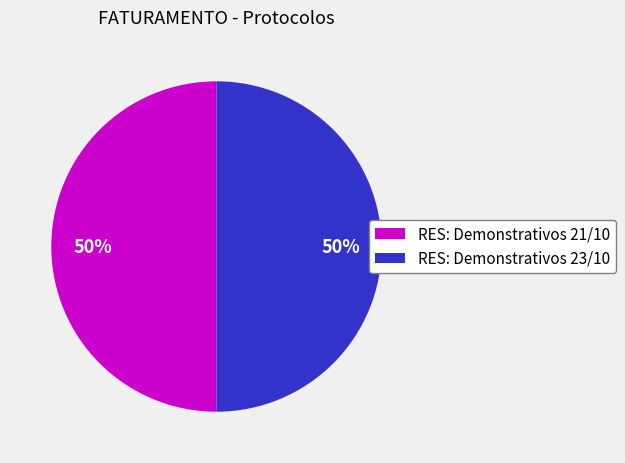

Combined, do RES: Demonstrativos 23/10 and RES: Demonstrativos 21/10 account for over 50%?

Yes